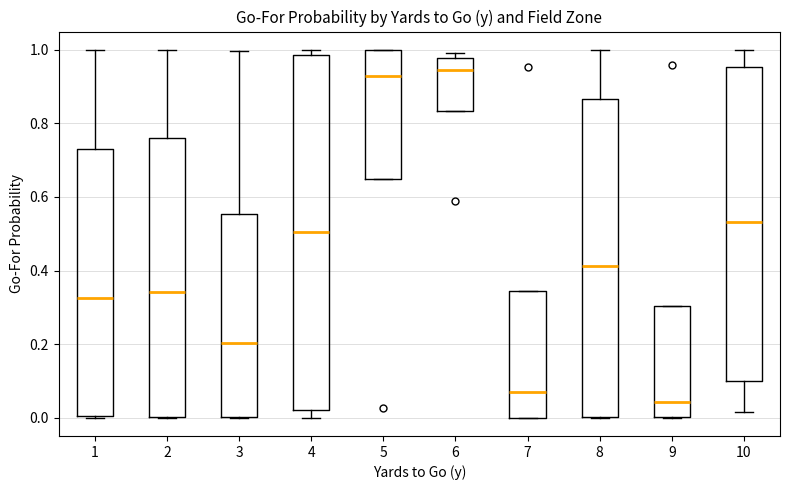

Which box has the lowest median line?

9